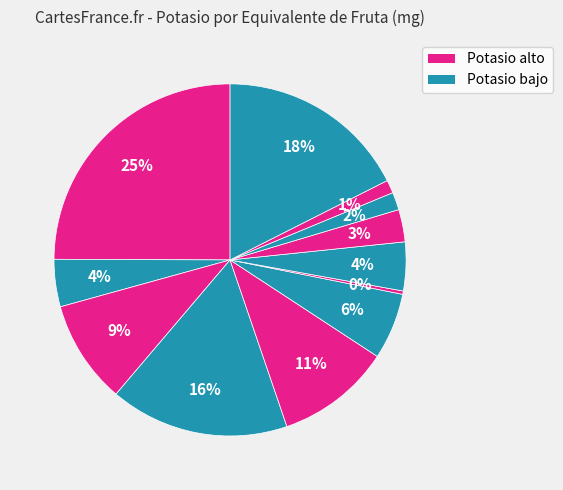

How many segments does this pie chart have?

12